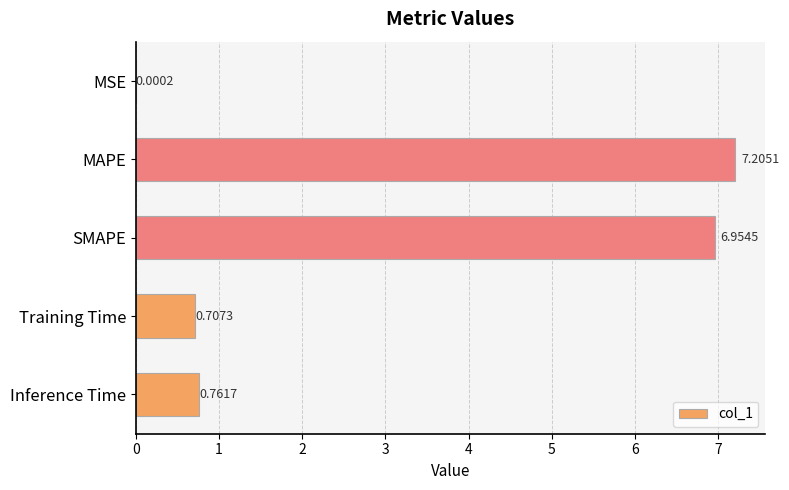

Which has a higher value, MAPE or SMAPE?

MAPE